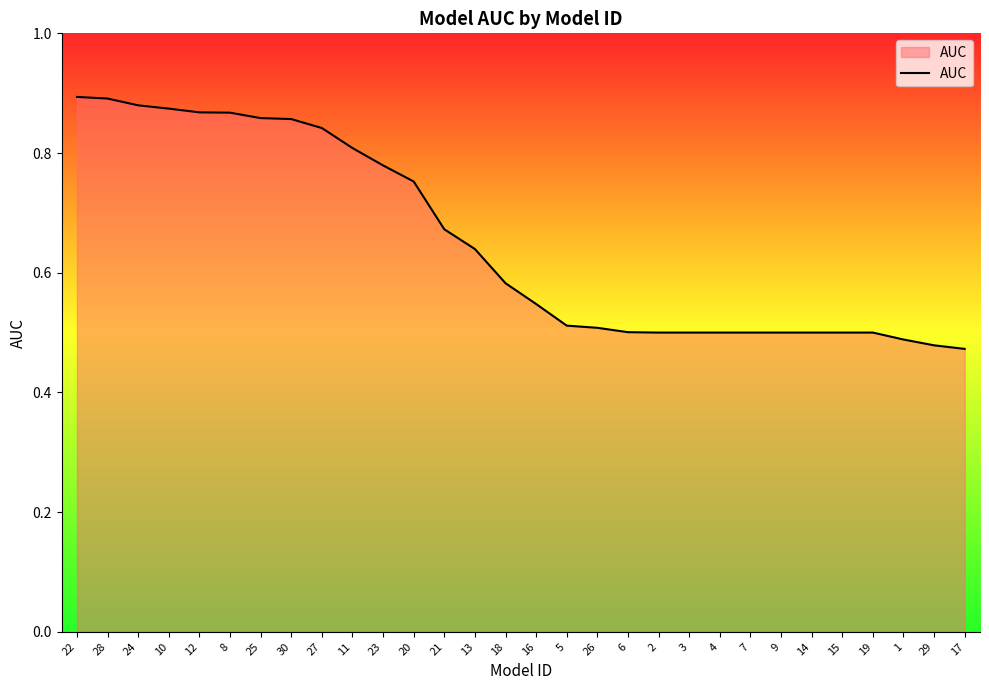

What position from the left is 5?

17